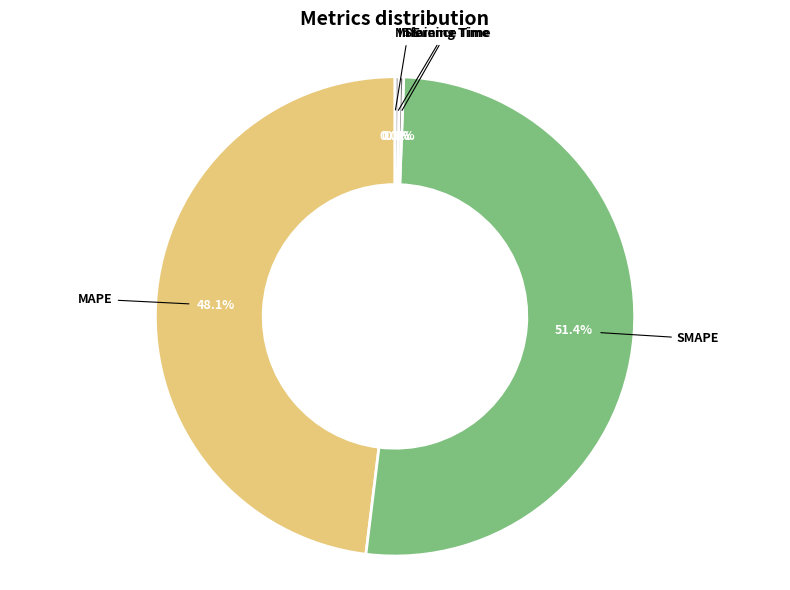

How much of the chart is everything except MAPE?

51.9%